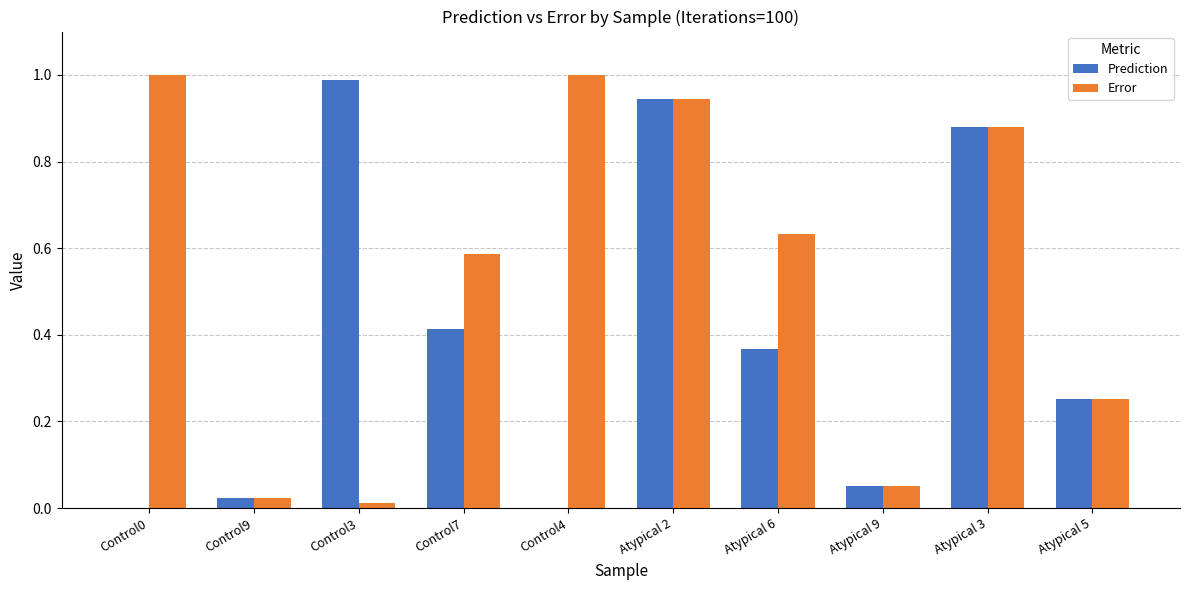

The value of Prediction at Control9 is 0.0. True or false?

True